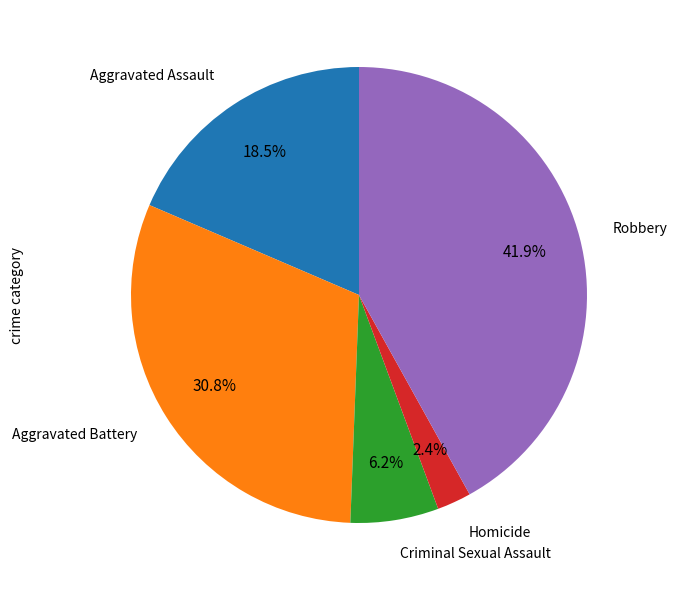

What is the ratio of the value at Criminal Sexual Assault to the value at Homicide?

2.6